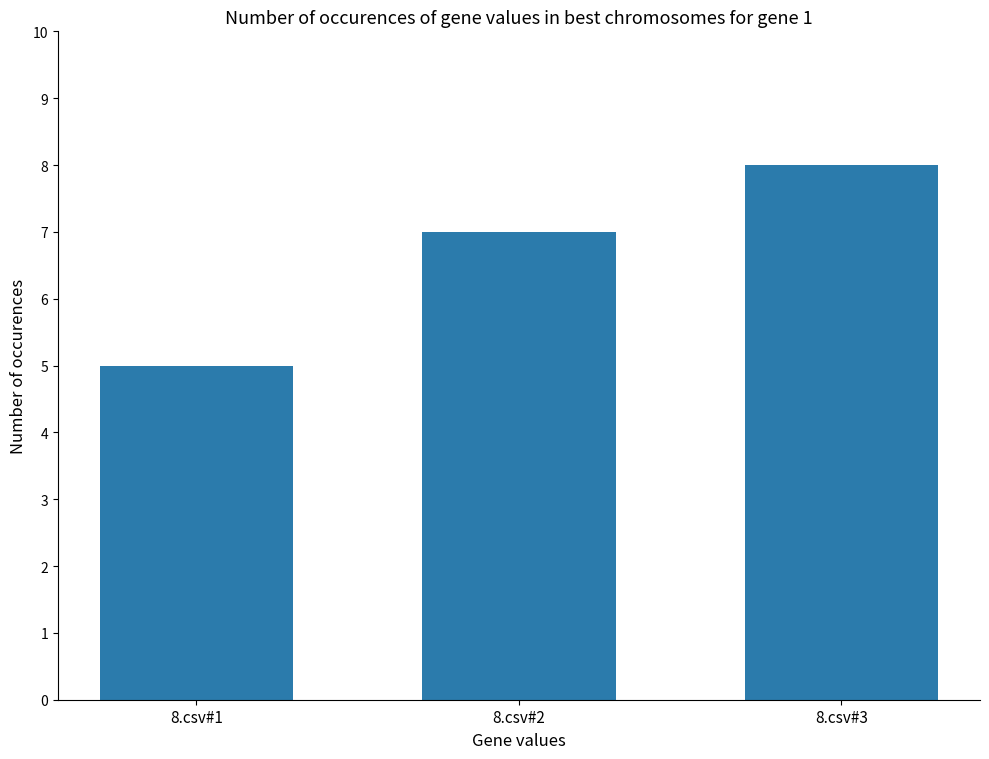

What is the difference between the maximum and minimum values?

3